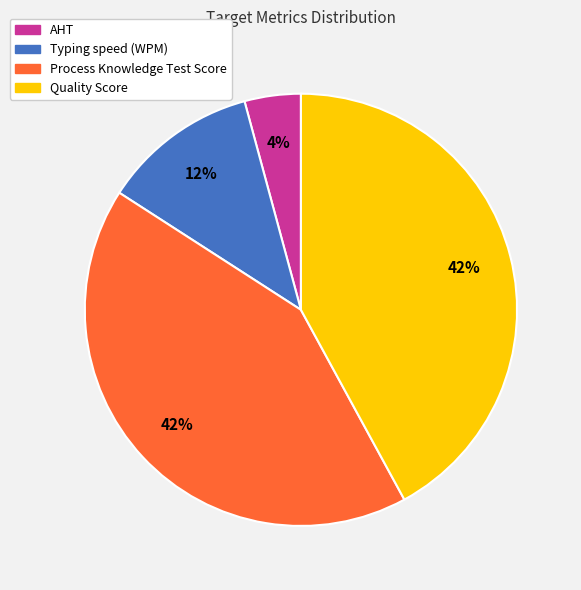

Approximately how many times larger is the value at Quality Score compared to Process Knowledge Test Score?

1.0